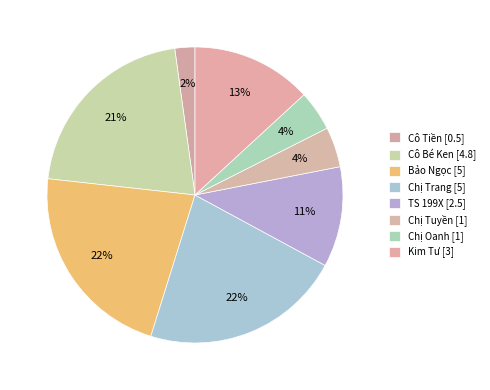

Do Chị Oanh and TS 199X together represent more than half of the pie?

No